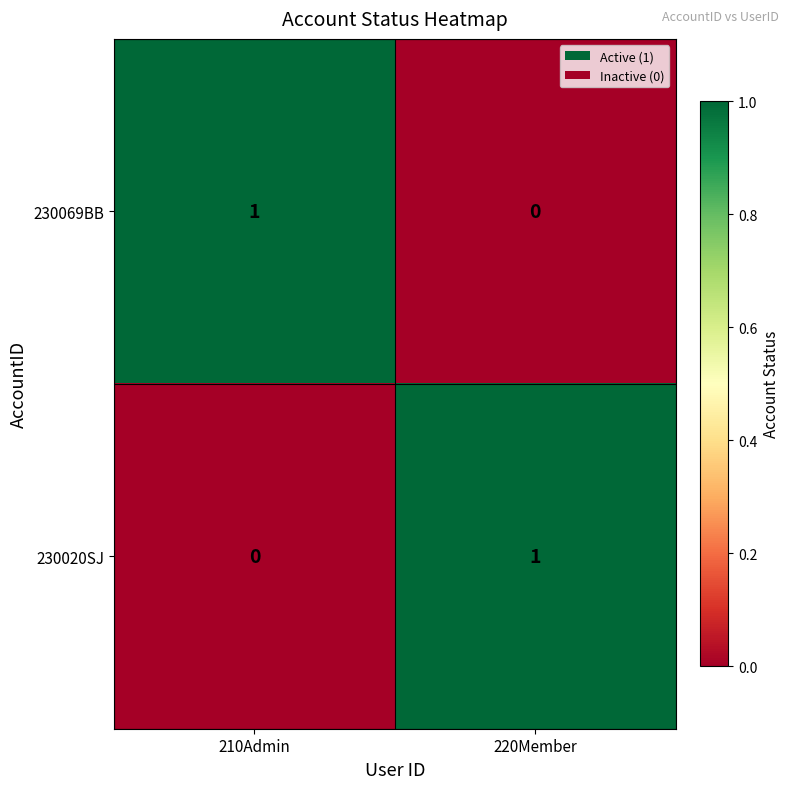

Is it true that 230069BB equals 1 at 210Admin?

True